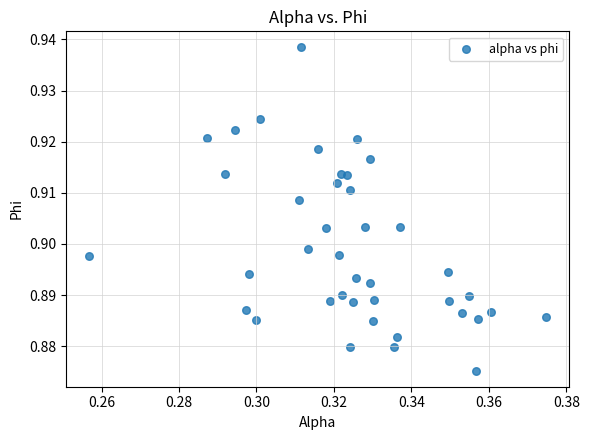

Count the number of points in this scatter plot.

40